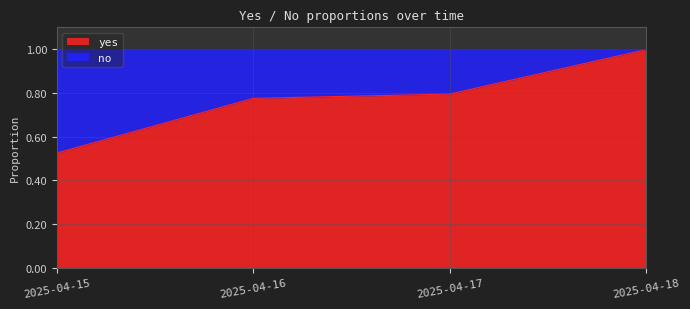

What is the sum of the values at 2025-04-16 and 2025-04-15?

1.3